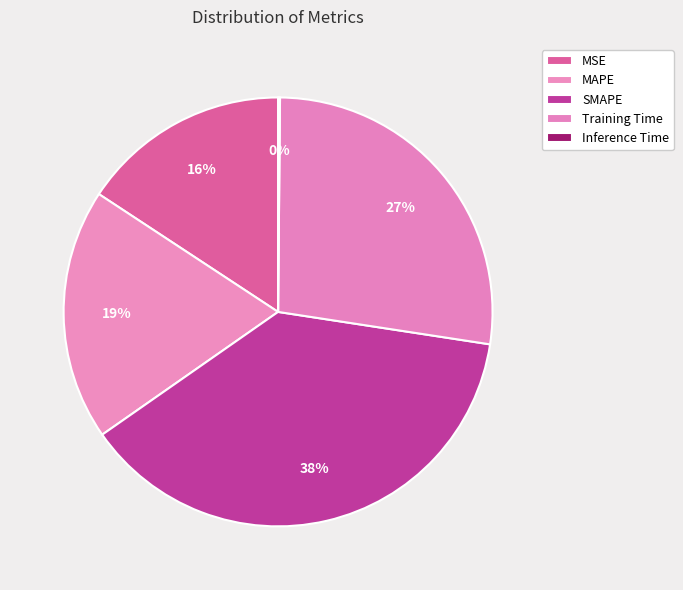

Is it true that Training Time is 35% of the pie?

False